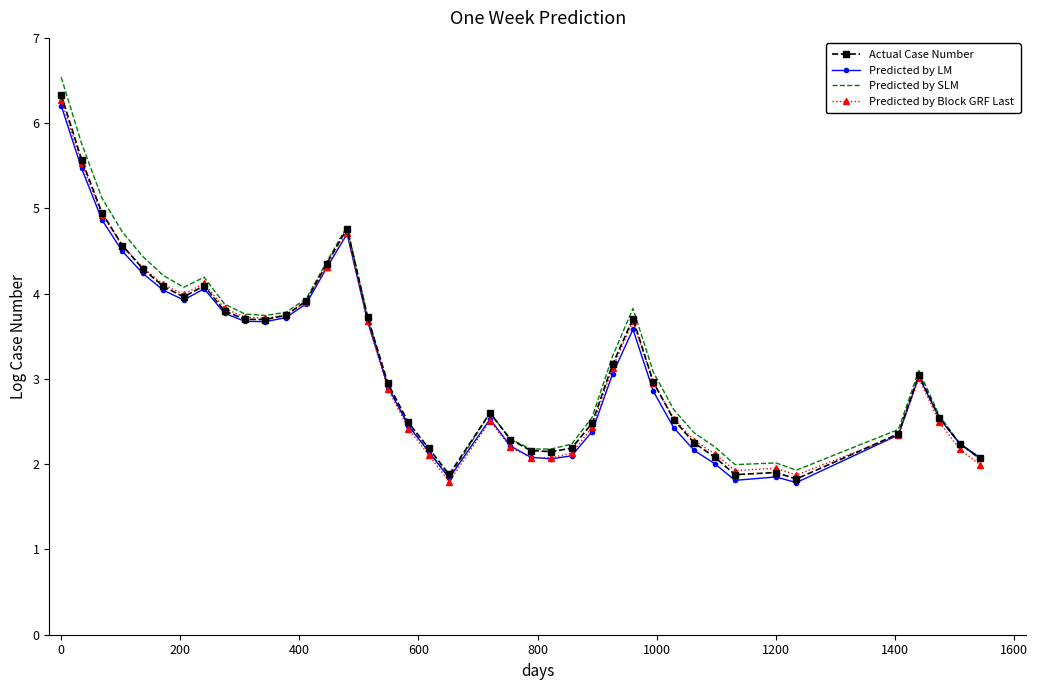

Which series has the widest spread of values?

Predicted by SLM